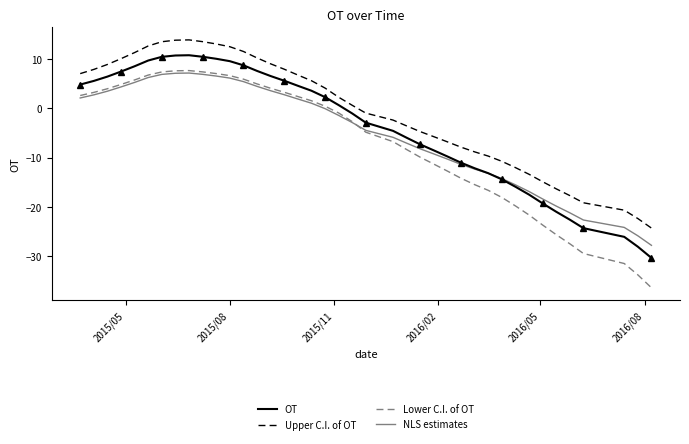

Reading left to right, transcribe all the data shown in this chart.

OT: 4.8	5.6	6.4	7.5	8.5	9.7	10.4	10.7	10.8	10.5	10.0	9.6	8.7	7.6	6.5	5.6	4.6	3.6	2.3	0.6	-1.1	-2.9	-4.6	-6.0	-7.3	-8.6	-9.8	-11.1	-12.2	-13.2	-14.4	-15.9	-17.5	-19.3	-21.0	-22.6	-24.3	-26.1	-28.1	-30.4
Upper C.I. of OT: 7.0	7.9	8.9	10.1	11.3	12.6	13.5	13.8	13.9	13.5	13.1	12.5	11.5	10.2	9.0	7.9	6.8	5.6	4.1	2.2	0.6	-1.0	-2.4	-3.6	-4.7	-5.8	-6.8	-7.9	-8.9	-9.7	-10.8	-12.0	-13.4	-14.9	-16.4	-17.7	-19.2	-20.7	-22.4	-24.3
Lower C.I. of OT: 2.6	3.2	4.0	4.8	5.8	6.7	7.4	7.6	7.7	7.4	7.0	6.6	5.9	4.9	4.1	3.3	2.4	1.5	0.4	-0.9	-2.7	-4.9	-6.8	-8.4	-9.9	-11.3	-12.8	-14.2	-15.5	-16.7	-18.1	-19.8	-21.7	-23.7	-25.7	-27.5	-29.5	-31.5	-33.8	-36.4
NLS estimates: 2.1	2.7	3.5	4.3	5.3	6.2	6.9	7.1	7.2	6.9	6.5	6.1	5.4	4.4	3.6	2.8	1.9	1.0	-0.1	-1.4	-2.9	-4.5	-5.9	-7.1	-8.2	-9.3	-10.3	-11.4	-12.4	-13.2	-14.3	-15.5	-16.9	-18.4	-19.9	-21.2	-22.7	-24.2	-25.9	-27.8